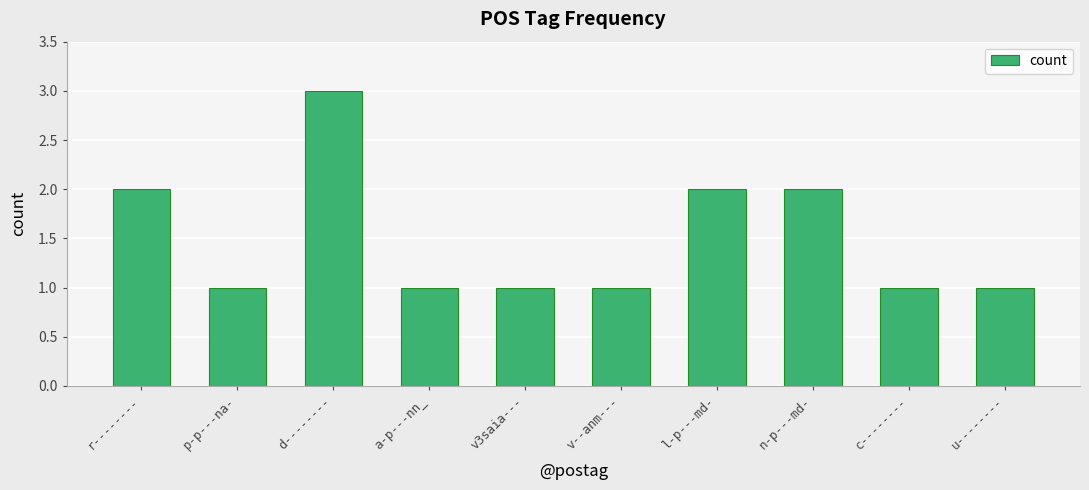

Reading right to left, list all the values displayed in this chart.

u--------=1	c--------=1	n-p---md-=2	l-p---md-=2	v--anm---=1	v3saia---=1	a-p---nn_=1	d--------=3	p-p---na-=1	r--------=2